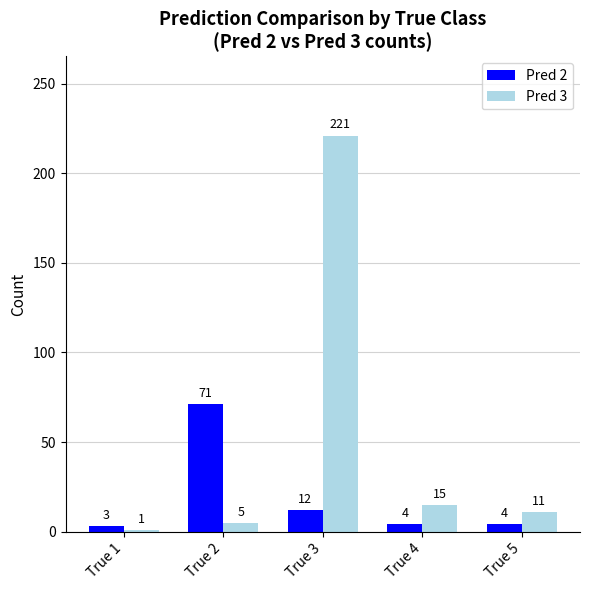

What is the minimum value for Pred 2?

3